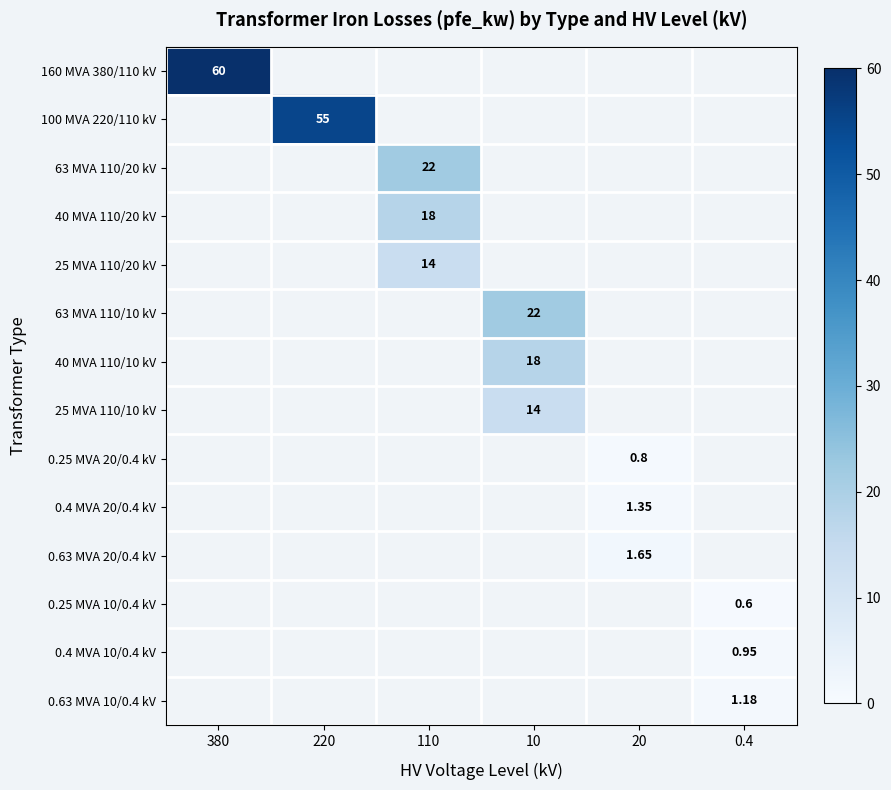

List the labels in order of 160 MVA 380/110 kV value, largest first.

380, 220, 110, 10, 20, 0.4